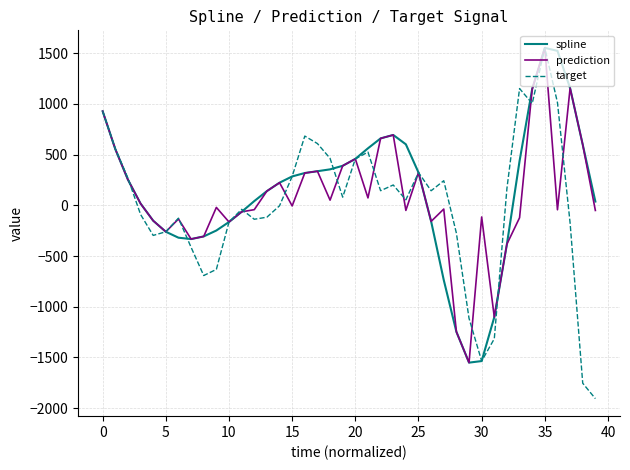

Which series has the largest range (max minus min)?

target